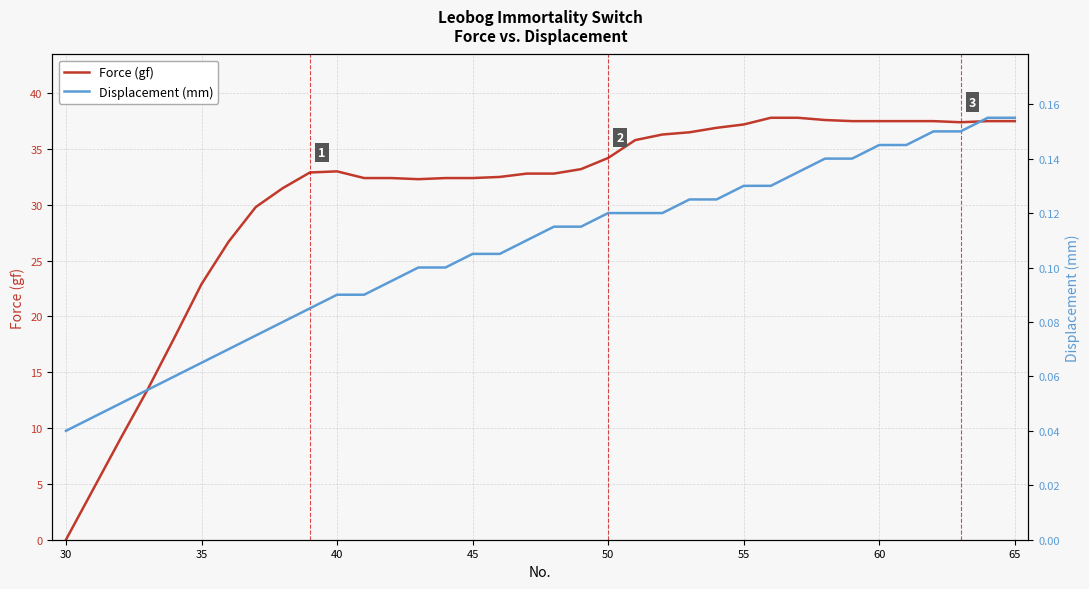

Does the chart have visible grid lines?

Yes